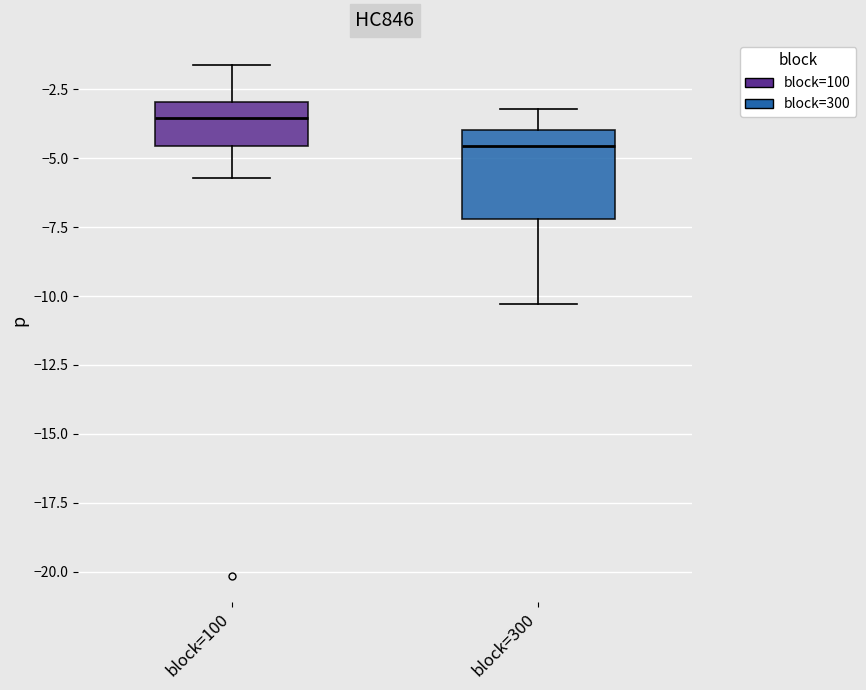

Which box has the lowest median line?

block=300